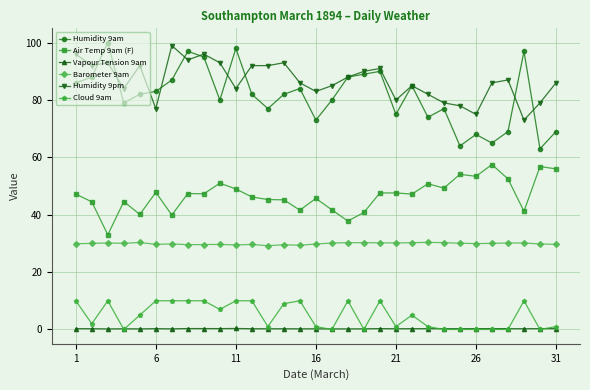

Which series has the largest range (max minus min)?

Humidity 9am